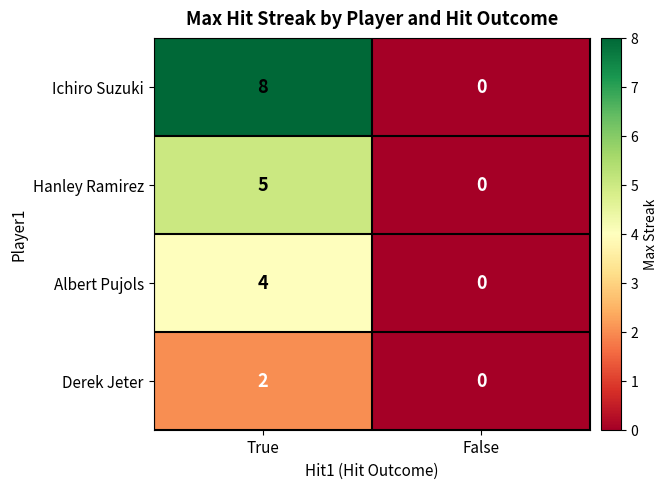

How many data points does each series have?

2